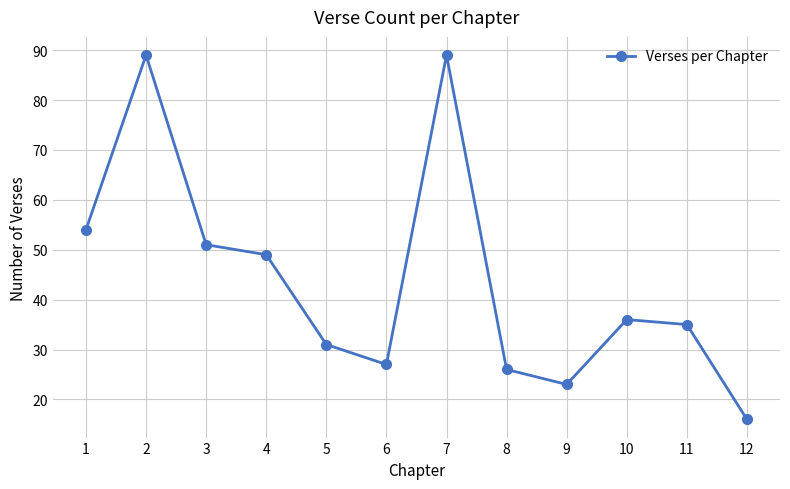

True or false: the data shows 13 at 11.

False